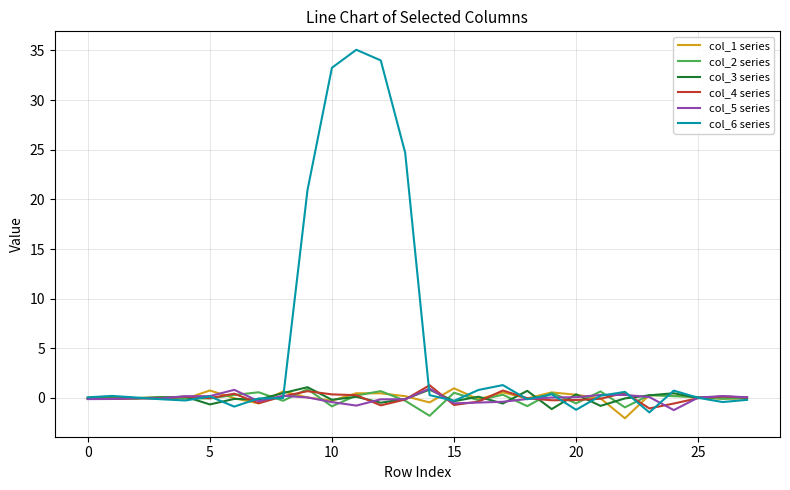

What is the greatest value displayed?

35.1